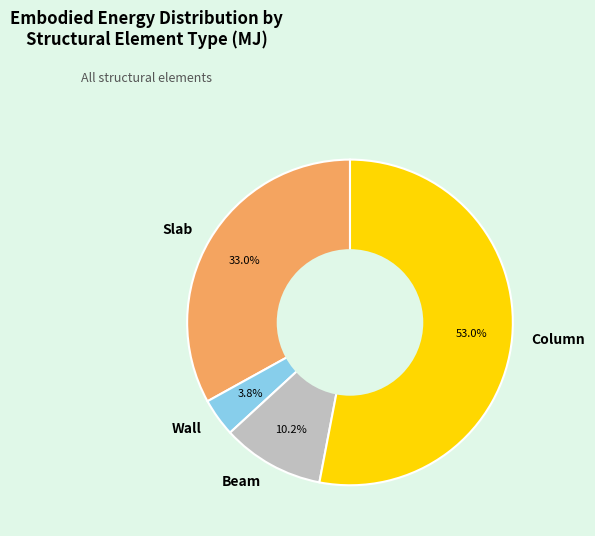

To the nearest percent, what portion does Wall represent?

4%